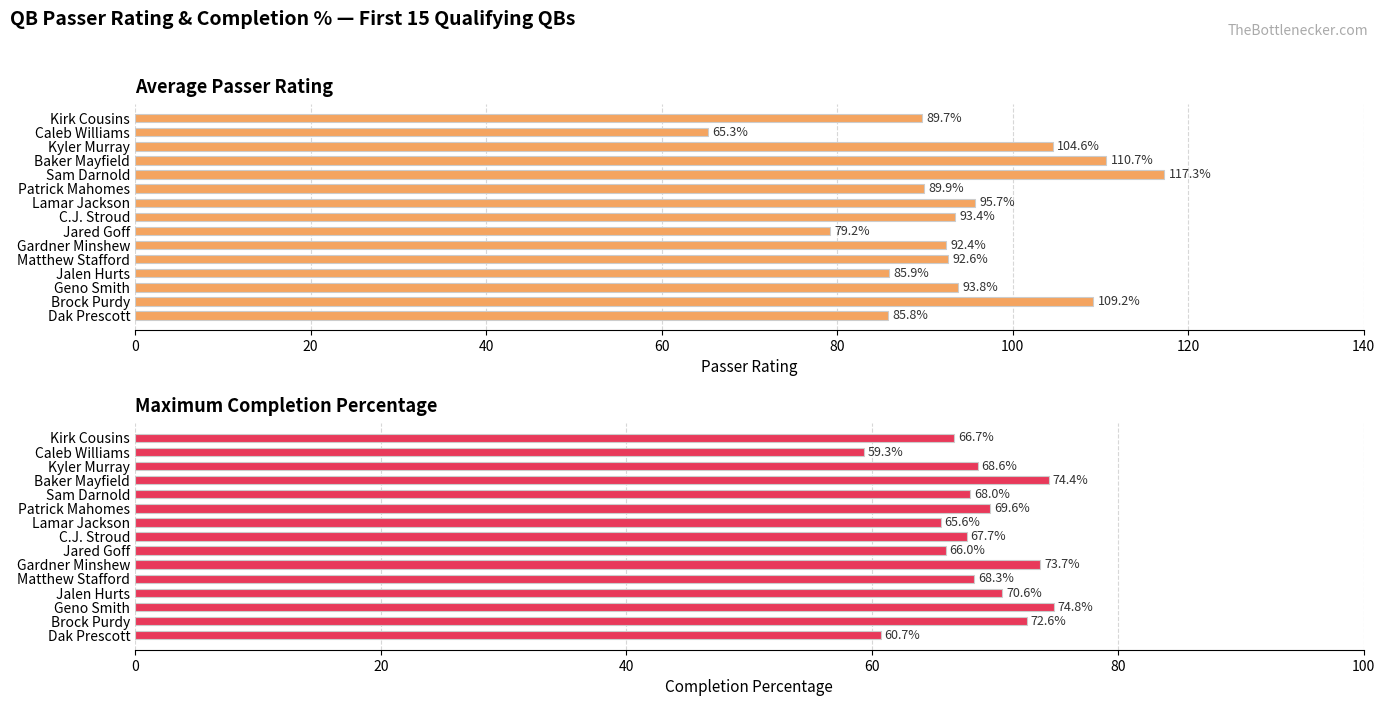

How many bars are there in each group?

2